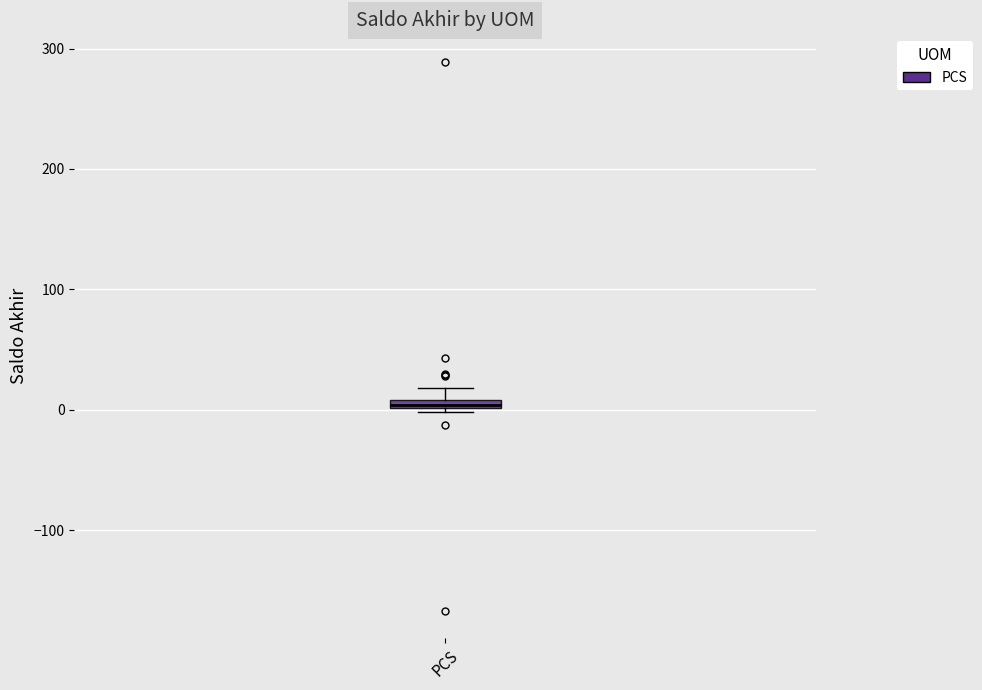

Where is the upper edge of the box for PCS on the y-axis? The values are not printed on the chart, so give them approximately, as read against the axis.

10